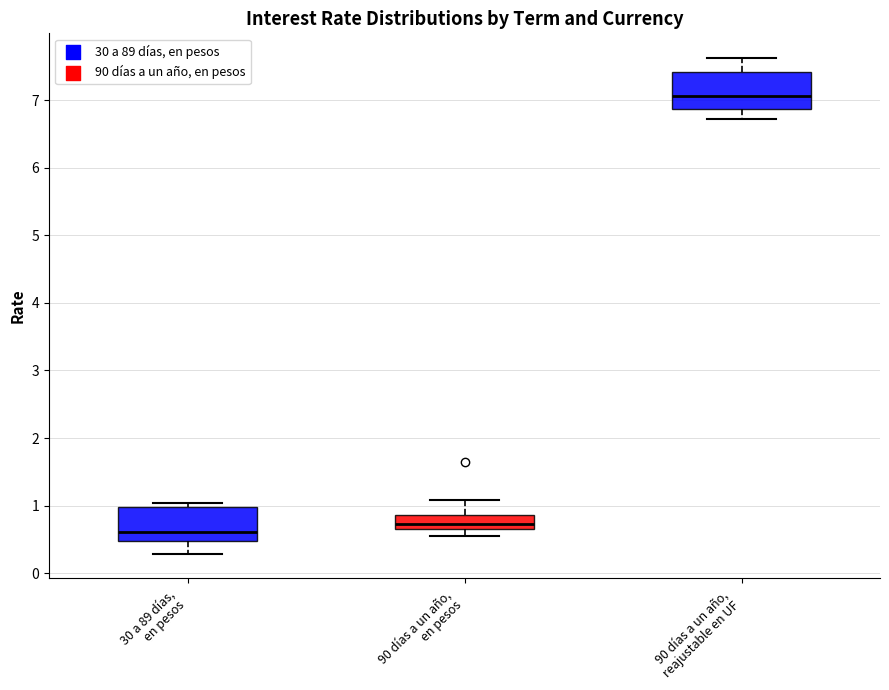

Reading left to right, read every box against the y-axis: the position of its median line, the range the box covers, and the ends of its whiskers. The values are not printed on the chart, so give them approximately, as read against the axis.

30 a 89 días, en pesos: median 0.6, box 0.5 to 1.0, whiskers 0.3 to 1.0 (just above the box's upper edge)
90 días a un año, en pesos: median 0.7 (inside the box), box 0.7 to 0.9, whiskers 0.6 to 1.1
90 días a un año, reajustable en UF: median 7.1, box 6.9 to 7.4, whiskers 6.7 to 7.6